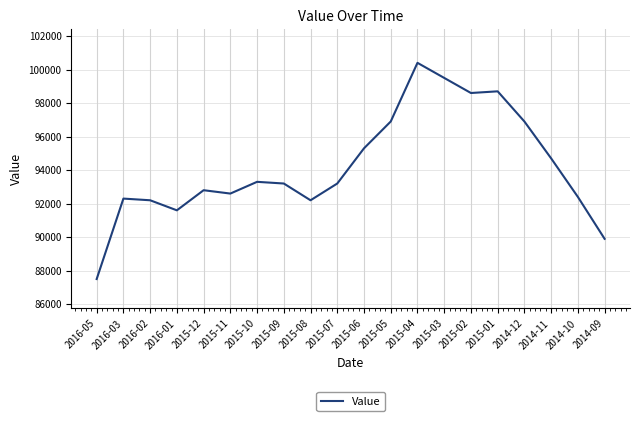

What is the greatest value displayed?

100400